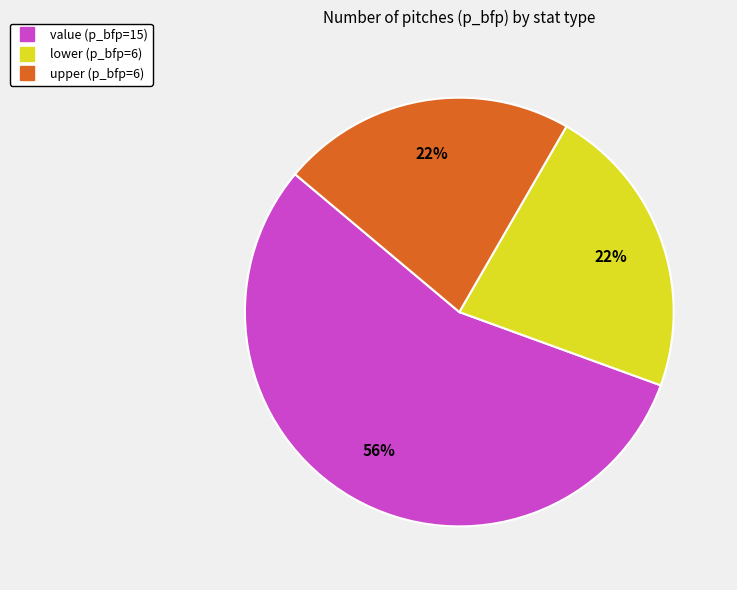

Is the sum of lower and upper greater than half?

No